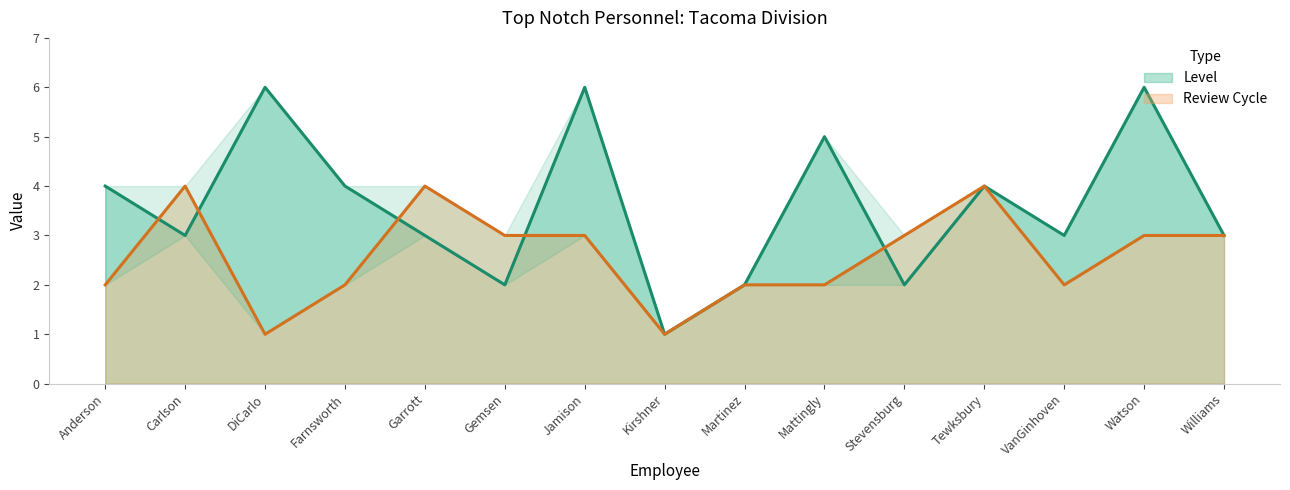

What is the value of the Review Cycle point at the 14th from the left?

3